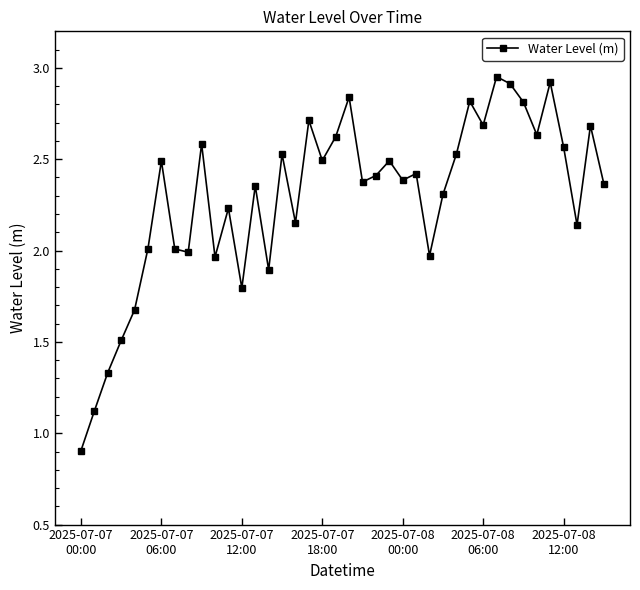

What is the average value?

2.3